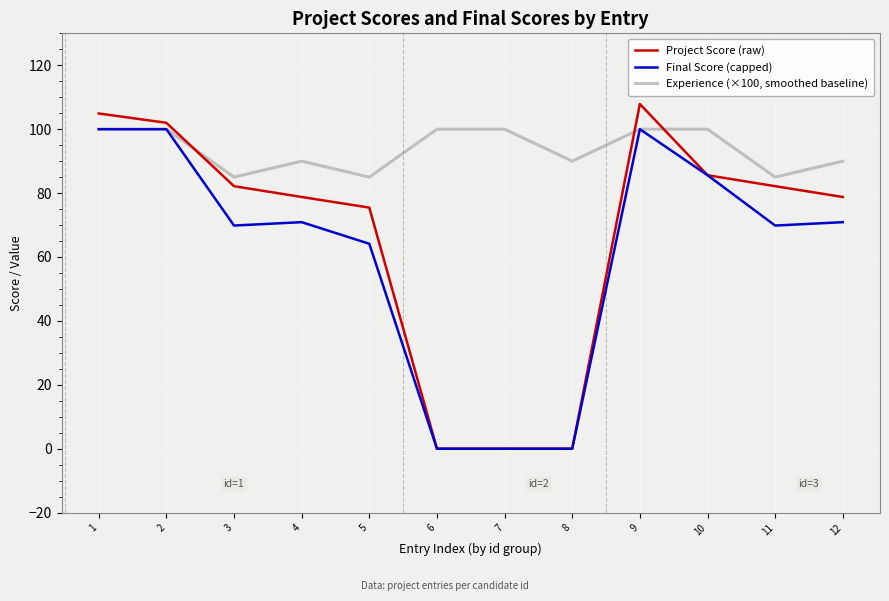

Between 2 and 8, which series saw the biggest shift?

Project Score (raw)